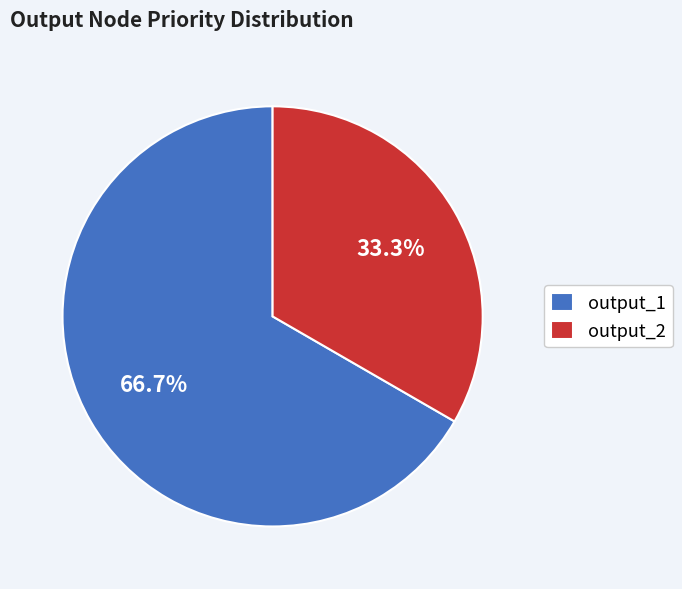

To the nearest percent, what portion does output_1 represent?

67%